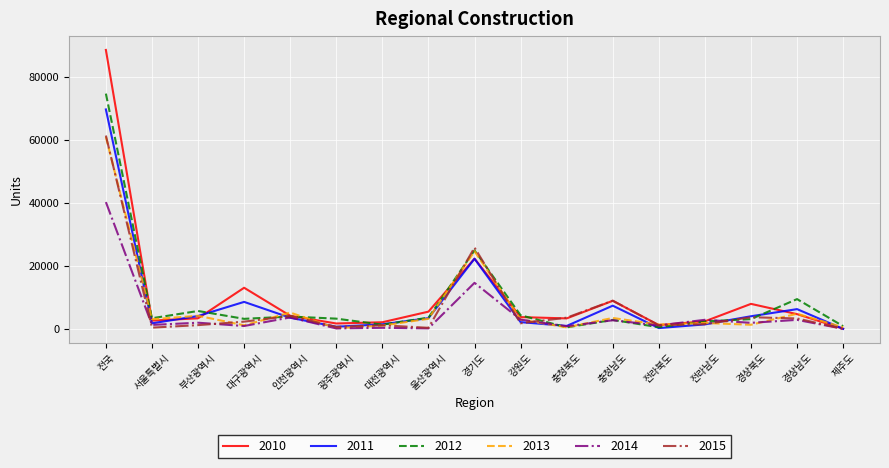

What is the minimum value shown in the chart?

97